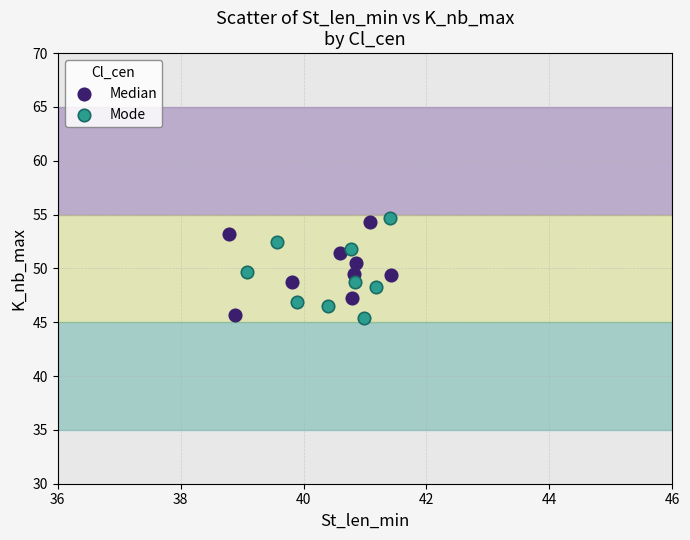

What are all the series names shown in the legend?

Median, Mode